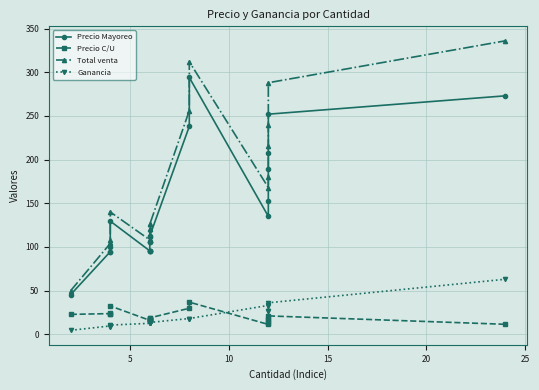

What are all the series names shown in the legend?

Precio Mayoreo, Precio C/U, Total venta, Ganancia